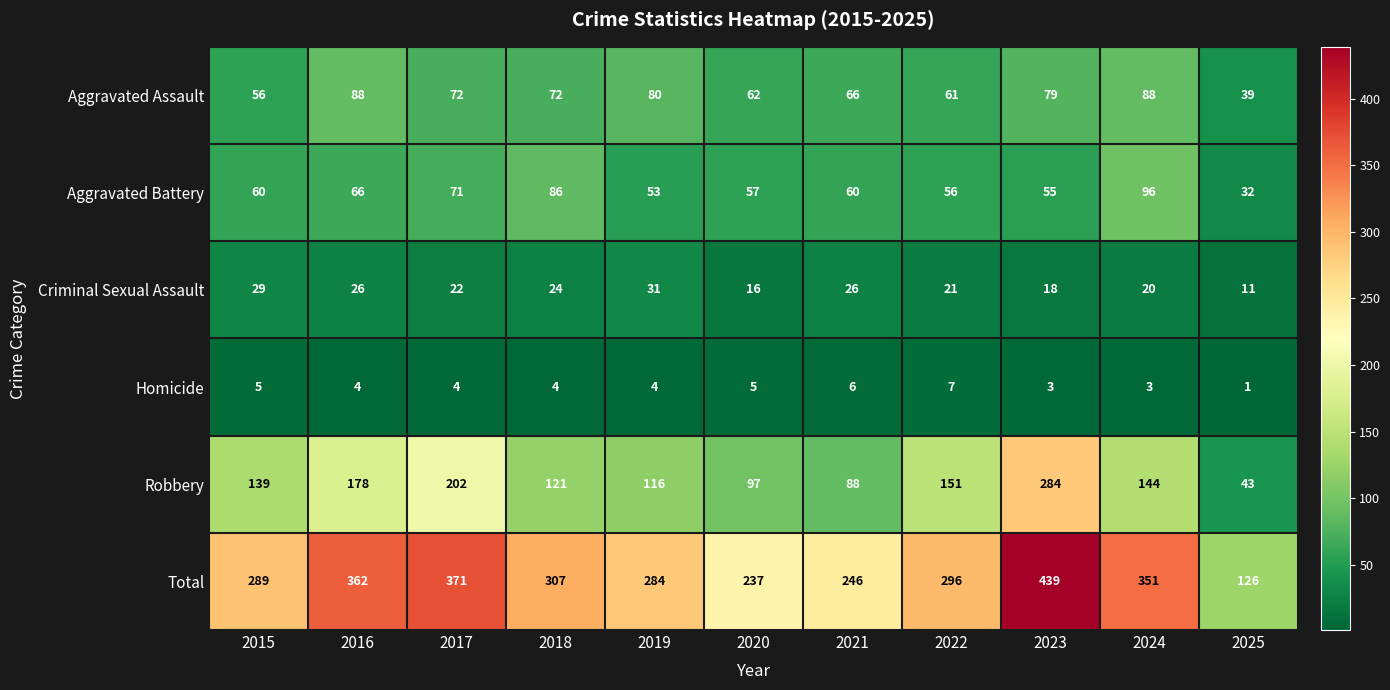

Which series has the largest total across all categories?

Total